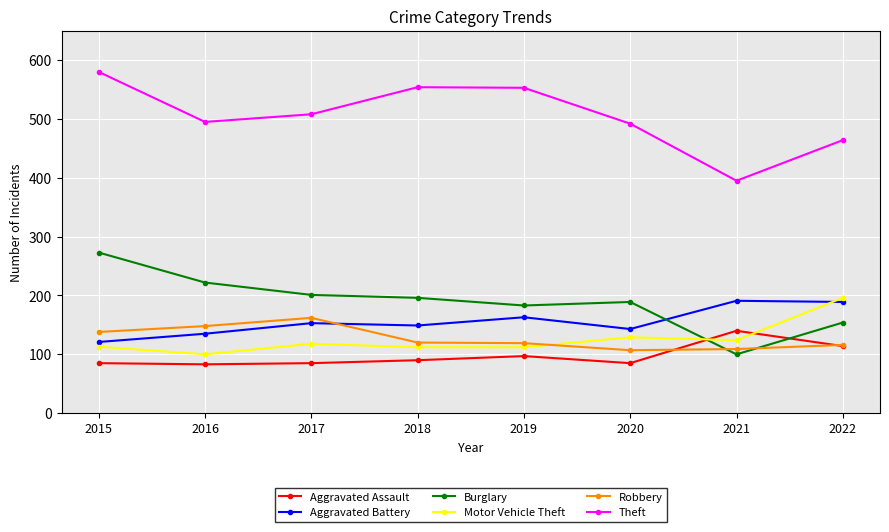

Is this an area chart (filled region under the line)?

No